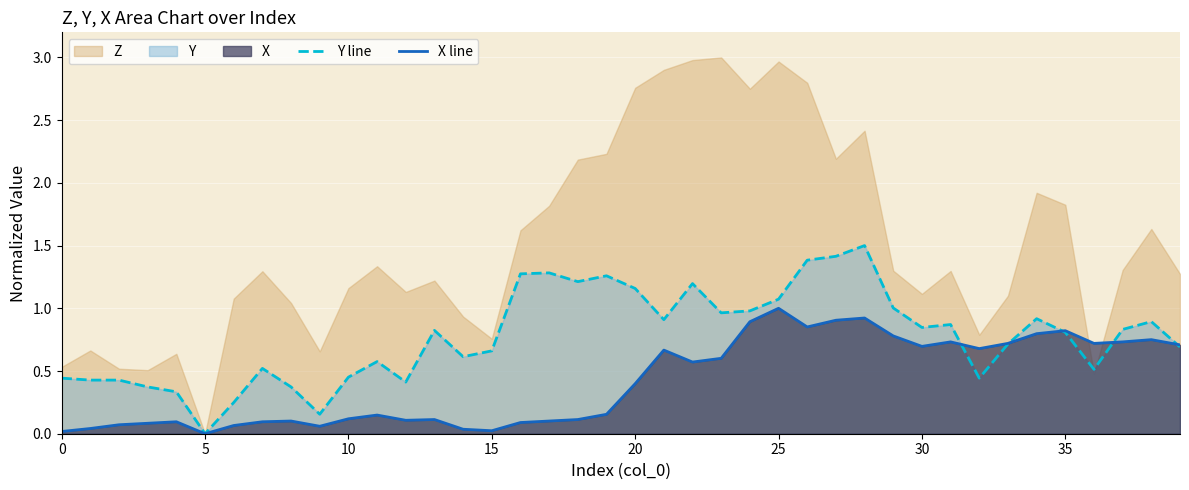

At which label does X line reach its peak?

25